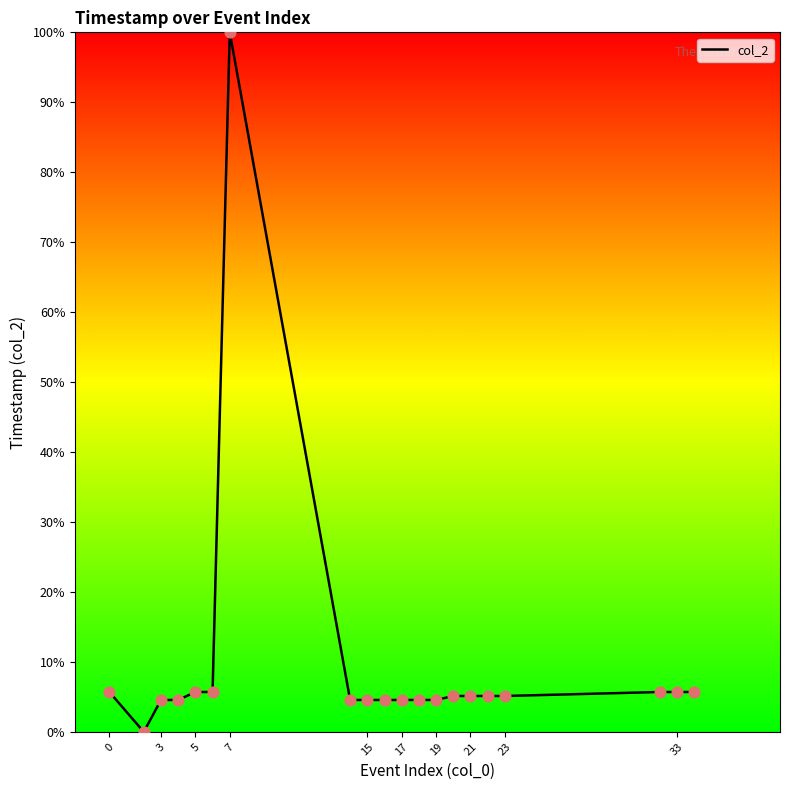

What is the difference between the maximum and minimum values?

100.0